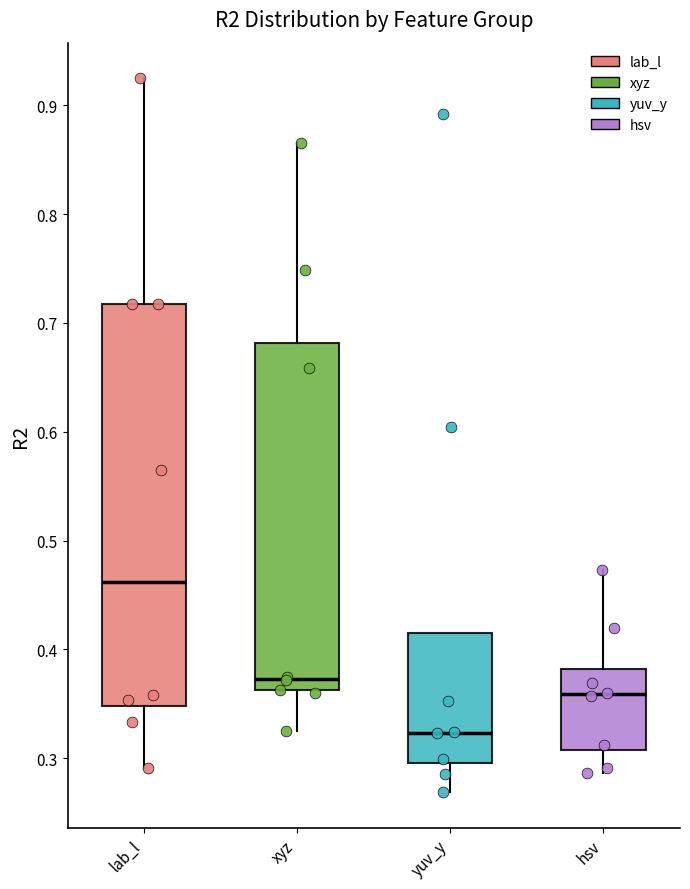

Reading left to right, transcribe this box plot: for each box, give where its median line is, the range the box spans, and where its two whiskers end, as read against the y-axis. The values are not printed on the chart, so give them approximately, as read against the axis.

lab_l: median 0.46, box 0.35 to 0.72, whiskers 0.29 to 0.92
xyz: median 0.37, box 0.36 to 0.68, whiskers 0.32 to 0.87
yuv_y: median 0.32, box 0.30 to 0.42, whiskers 0.27 to 0.42
hsv: median 0.36, box 0.31 to 0.38, whiskers 0.29 to 0.47